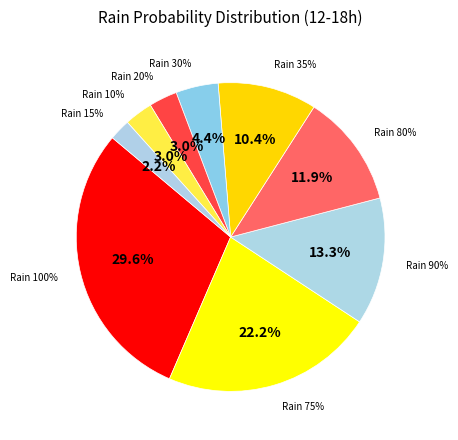

Combined, do 100 and 100 account for over 50%?

No